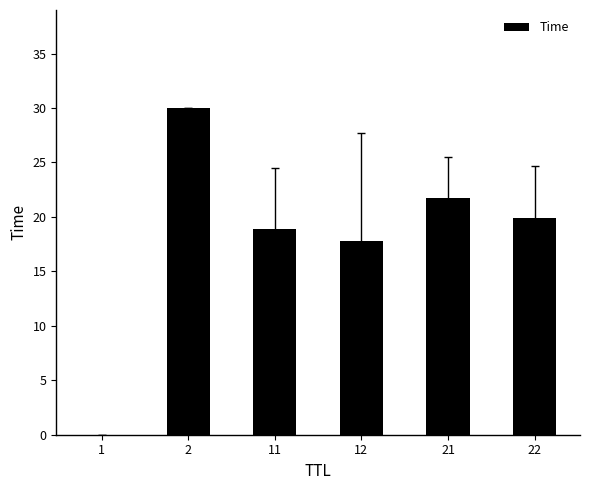

Where does the data first go above 19?

2